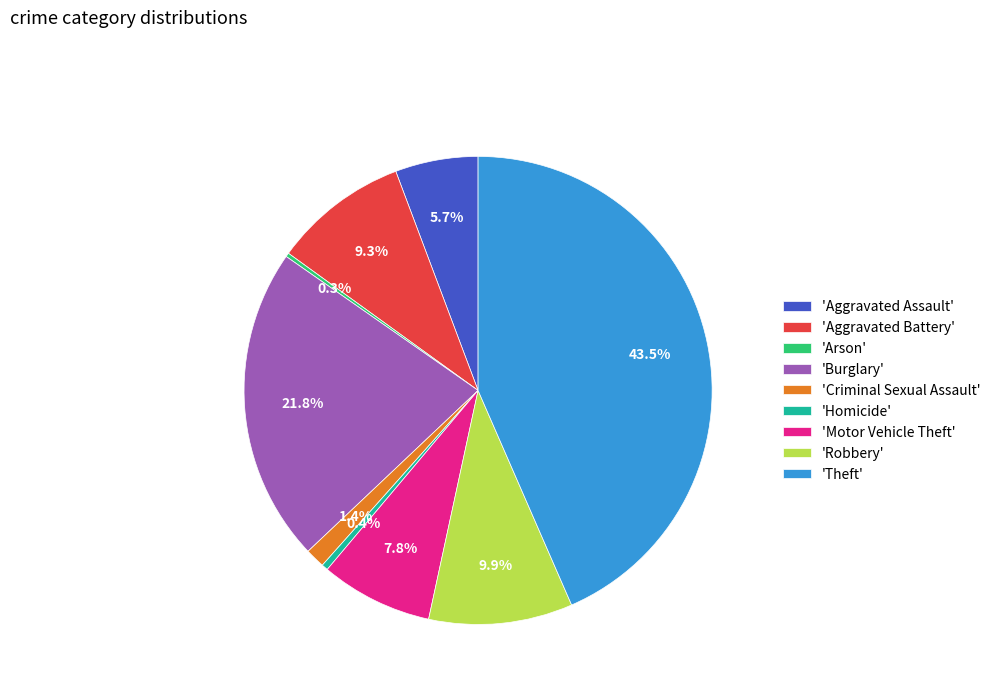

Is there a majority slice in this chart?

No